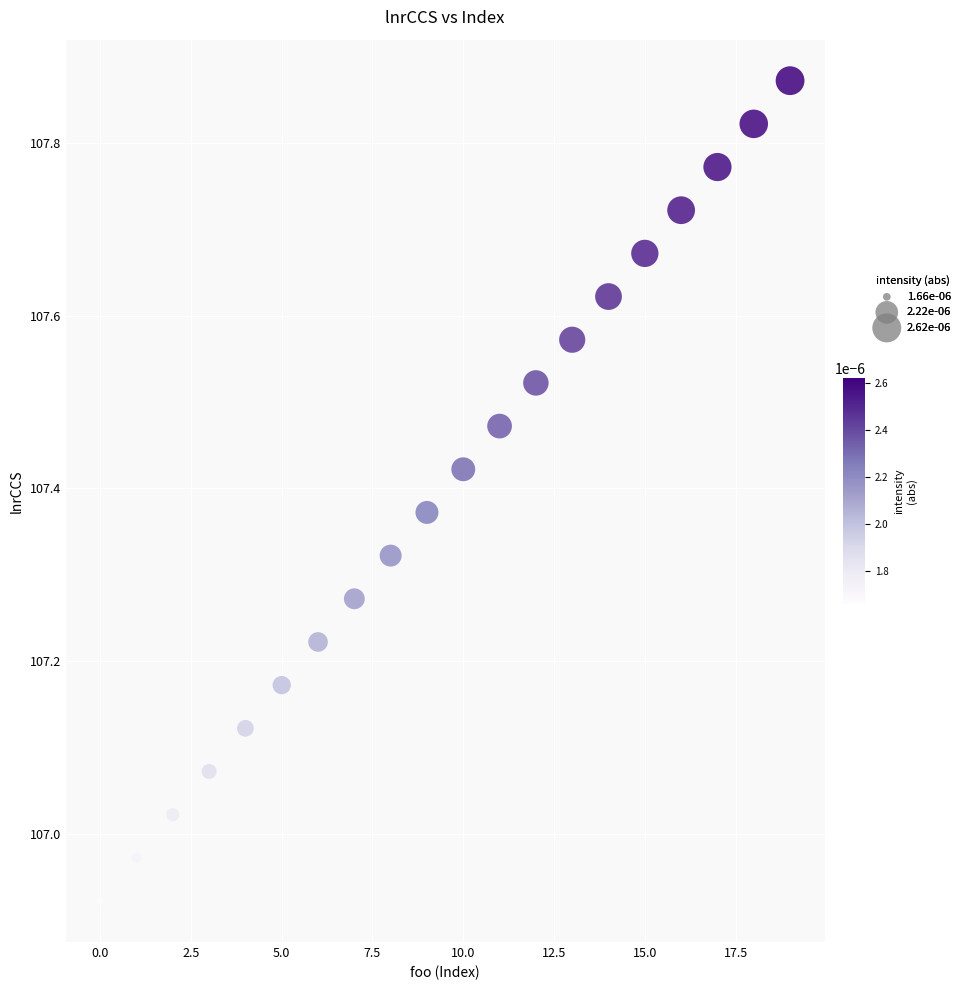

How many data points are displayed?

20